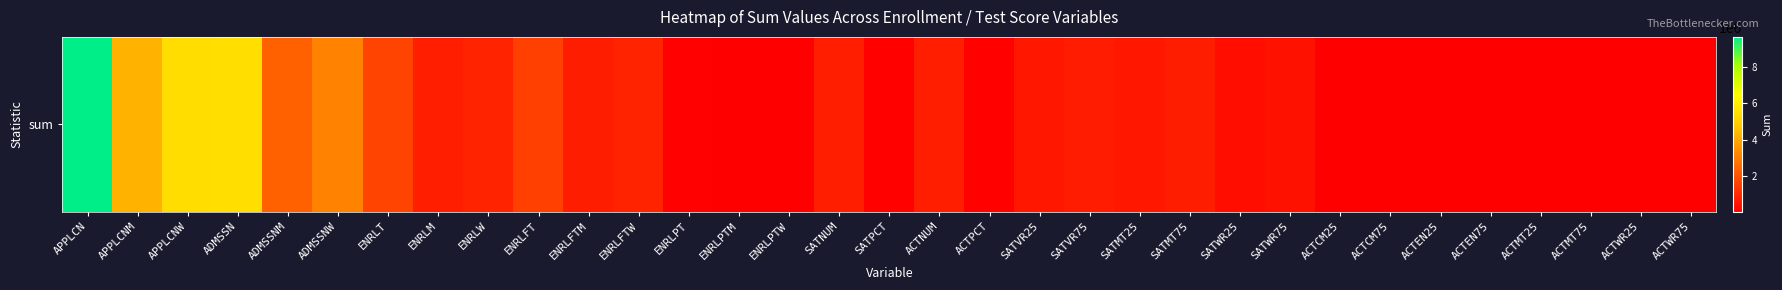

Rank the categories by value from highest to lowest.

APPLCN, ADMSSN, APPLCNW, APPLCNM, ADMSSNW, ADMSSNM, ENRLT, ENRLFT, ENRLW, ENRLFTW, ACTNUM, SATNUM, ENRLM, SATMT75, ENRLFTM, SATVR75, SATMT25, SATVR25, SATWR75, SATWR25, ACTPCT, SATPCT, ENRLPT, ACTCM75, ACTEN75, ACTMT75, ACTCM25, ENRLPTW, ACTEN25, ACTMT25, ENRLPTM, ACTWR75, ACTWR25